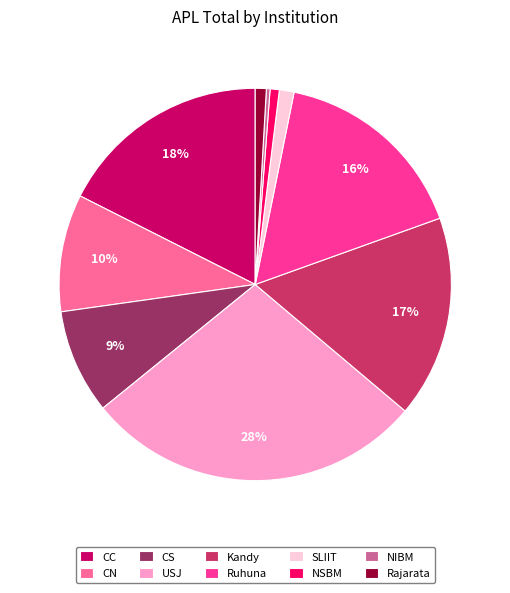

Which category has the biggest portion of the pie?

USJ